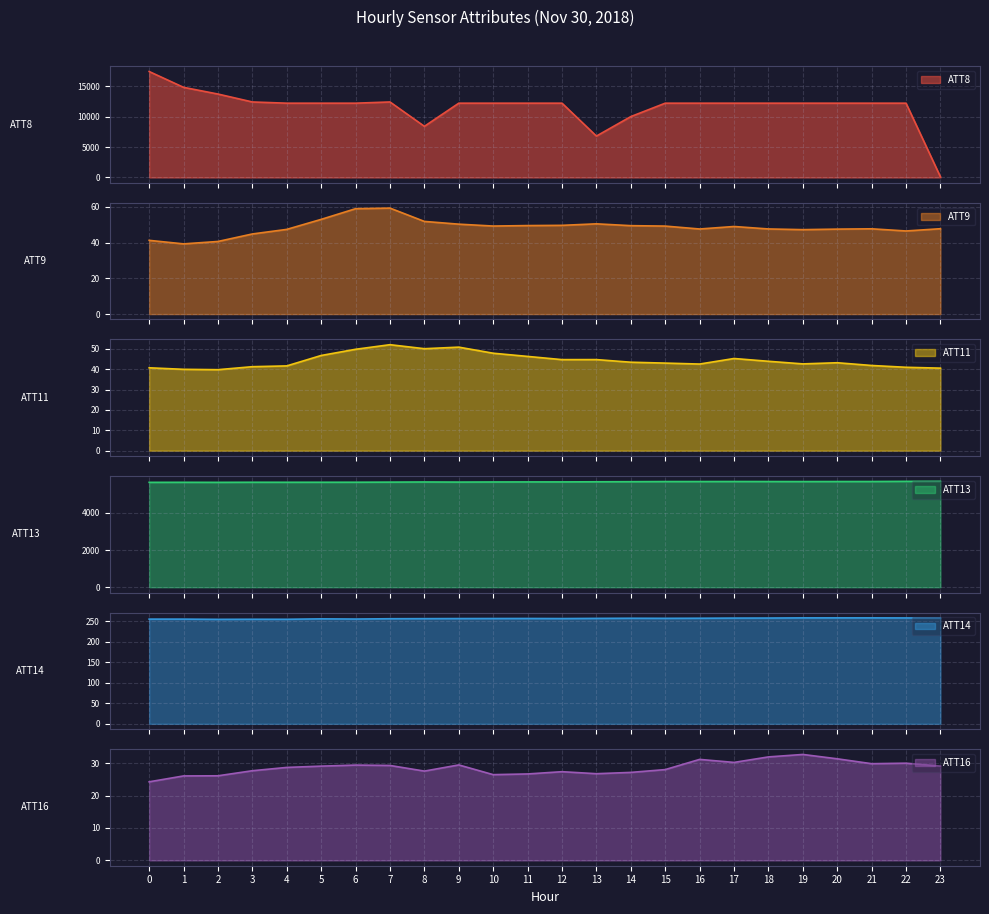

The value of ATT16 at 5 is 29.1. True or false?

True